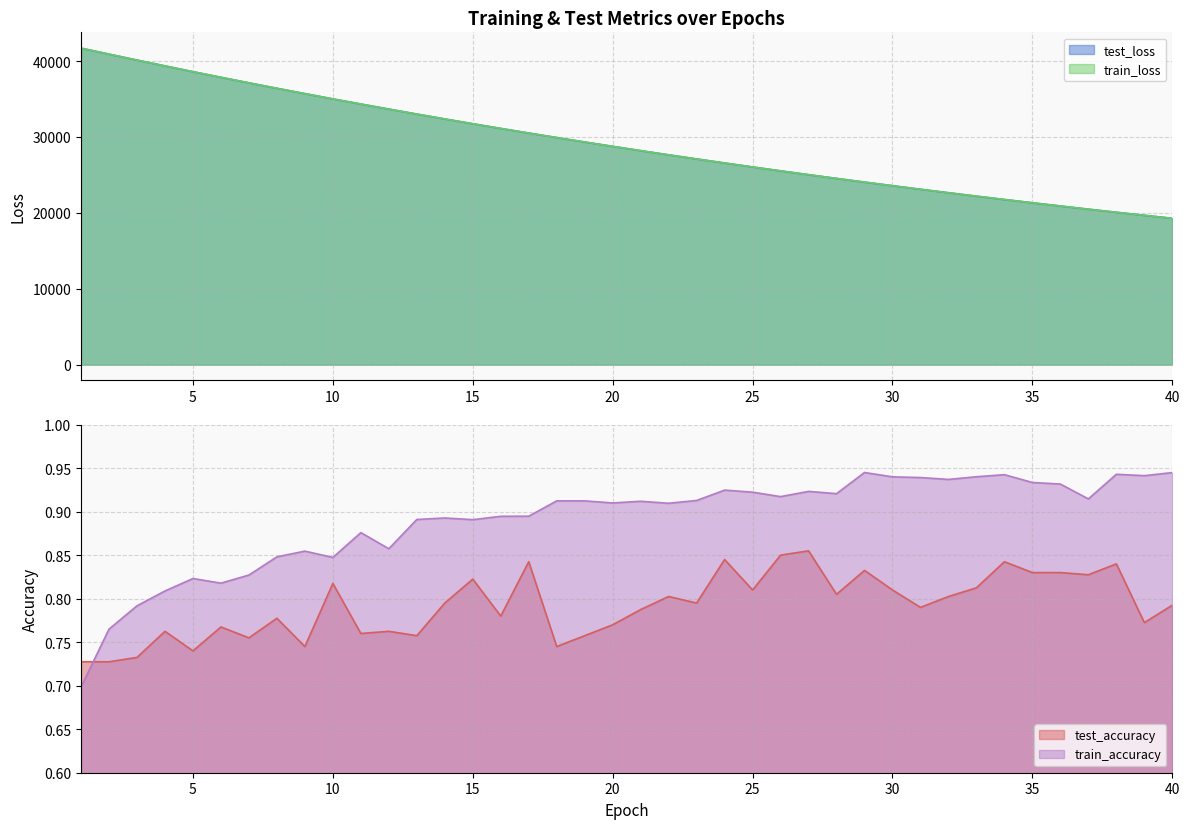

Reading right to left, transcribe all the data shown in this chart.

test_loss: 40=19280.4	39=19674.4	38=20075.0	37=20485.1	36=20901.6	35=21326.6	34=21759.3	33=22201.3	32=22650.5	31=23109.5	30=23576.3	29=24051.8	28=24537.0	27=25030.8	26=25534.3	25=26047.8	24=26570.3	23=27104.0	22=27646.3	21=28199.9	20=28764.2	19=29338.6	18=29923.8	17=30519.2	16=31126.5	15=31746.0	14=32376.4	13=33019.4	12=33675.3	11=34341.1	10=35019.9	9=35712.9	8=36416.6	7=37133.8	6=37864.6	5=38607.5	4=39365.6	3=40135.3	2=40918.1	1=41706.6
train_loss: 40=19278.6	39=19672.6	38=20074.0	37=20483.3	36=20900.1	35=21325.0	34=21757.9	33=22199.1	32=22648.9	31=23107.1	30=23574.1	29=24049.9	28=24535.0	27=25029.2	26=25532.9	25=26045.9	24=26568.6	23=27101.6	22=27644.6	21=28197.8	20=28761.5	19=29335.8	18=29921.0	17=30517.5	16=31124.9	15=31744.1	14=32374.6	13=33016.9	12=33672.1	11=34338.3	10=35018.3	9=35709.4	8=36414.0	7=37132.3	6=37863.0	5=38606.2	4=39364.6	3=40134.2	2=40915.9	1=41707.3
test_accuracy: 40=0.8	39=0.8	38=0.8	37=0.8	36=0.8	35=0.8	34=0.8	33=0.8	32=0.8	31=0.8	30=0.8	29=0.8	28=0.8	27=0.9	26=0.8	25=0.8	24=0.8	23=0.8	22=0.8	21=0.8	20=0.8	19=0.8	18=0.7	17=0.8	16=0.8	15=0.8	14=0.8	13=0.8	12=0.8	11=0.8	10=0.8	9=0.7	8=0.8	7=0.8	6=0.8	5=0.7	4=0.8	3=0.7	2=0.7	1=0.7
train_accuracy: 40=0.9	39=0.9	38=0.9	37=0.9	36=0.9	35=0.9	34=0.9	33=0.9	32=0.9	31=0.9	30=0.9	29=0.9	28=0.9	27=0.9	26=0.9	25=0.9	24=0.9	23=0.9	22=0.9	21=0.9	20=0.9	19=0.9	18=0.9	17=0.9	16=0.9	15=0.9	14=0.9	13=0.9	12=0.9	11=0.9	10=0.8	9=0.9	8=0.8	7=0.8	6=0.8	5=0.8	4=0.8	3=0.8	2=0.8	1=0.7